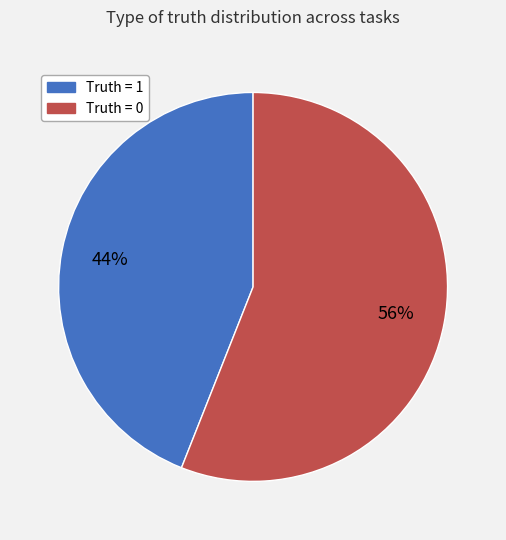

To the nearest percent, what is the average slice percentage?

50%